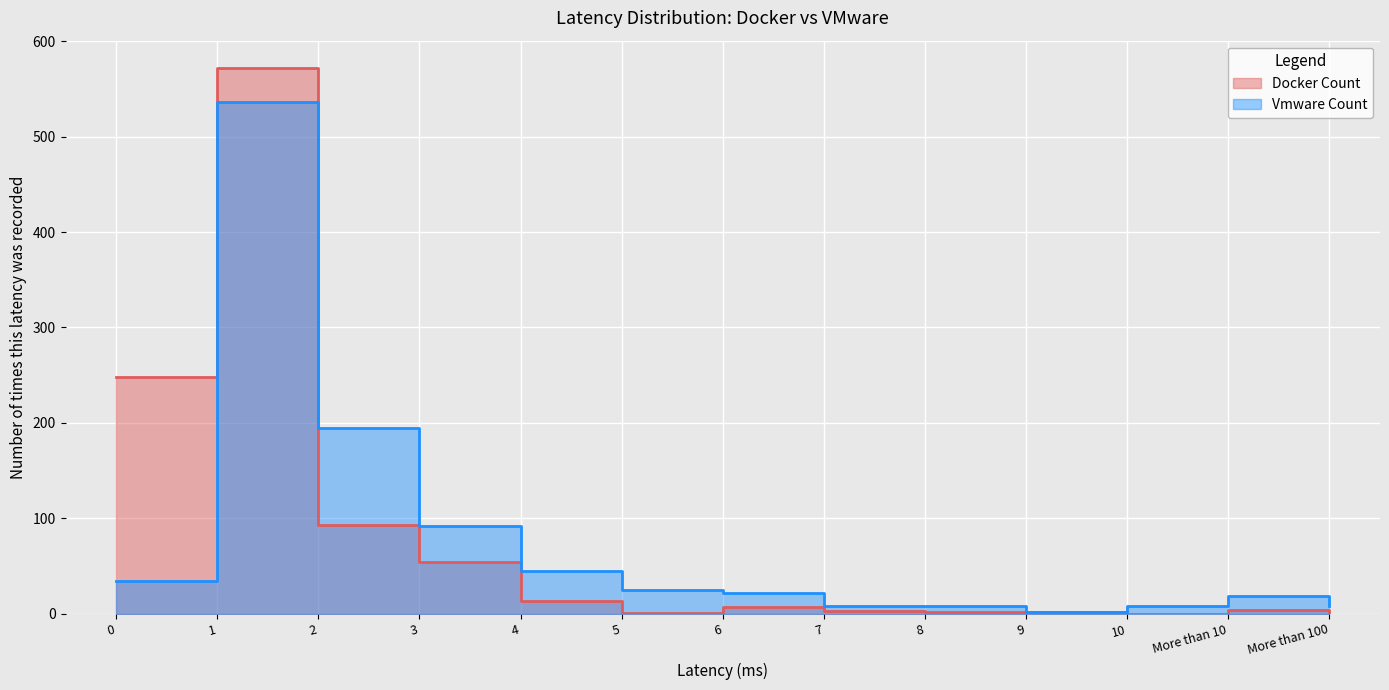

At 6, list the series in order from smallest to largest.

Docker Count, Vmware Count